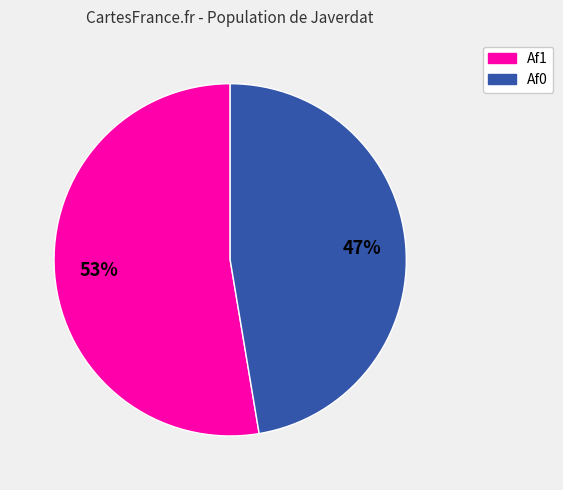

Does any single category account for the majority?

Yes